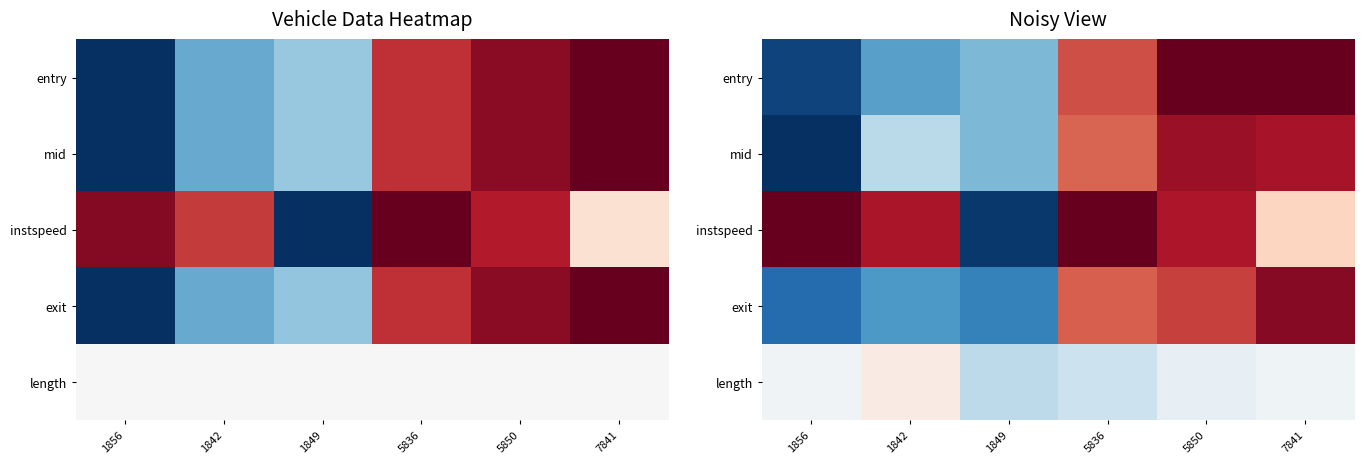

What is the highest value of the mid series?

0.9